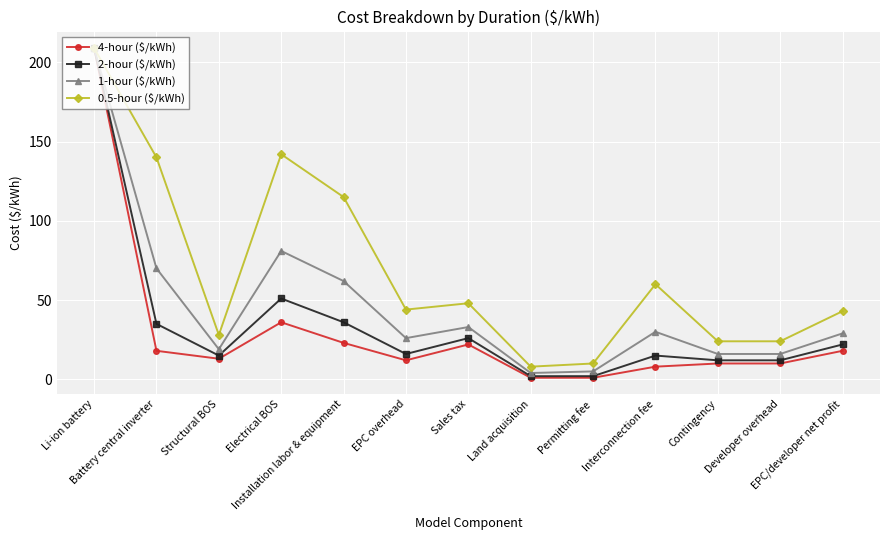

What is the greatest value displayed?

209